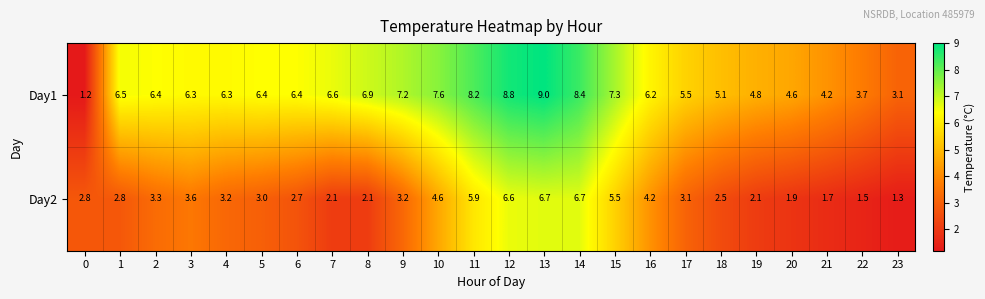

Which series has the largest total across all categories?

Day1